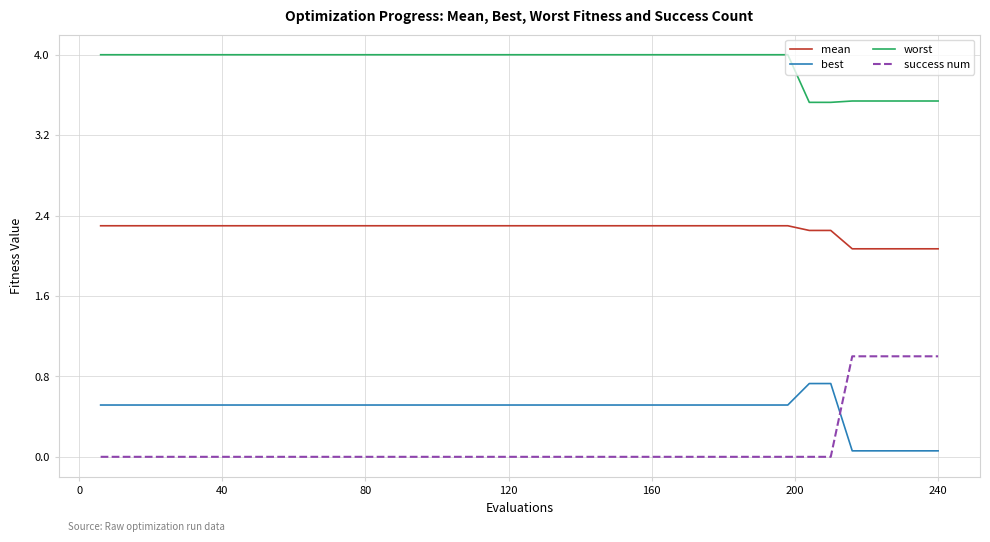

Which series has the widest spread of values?

success num